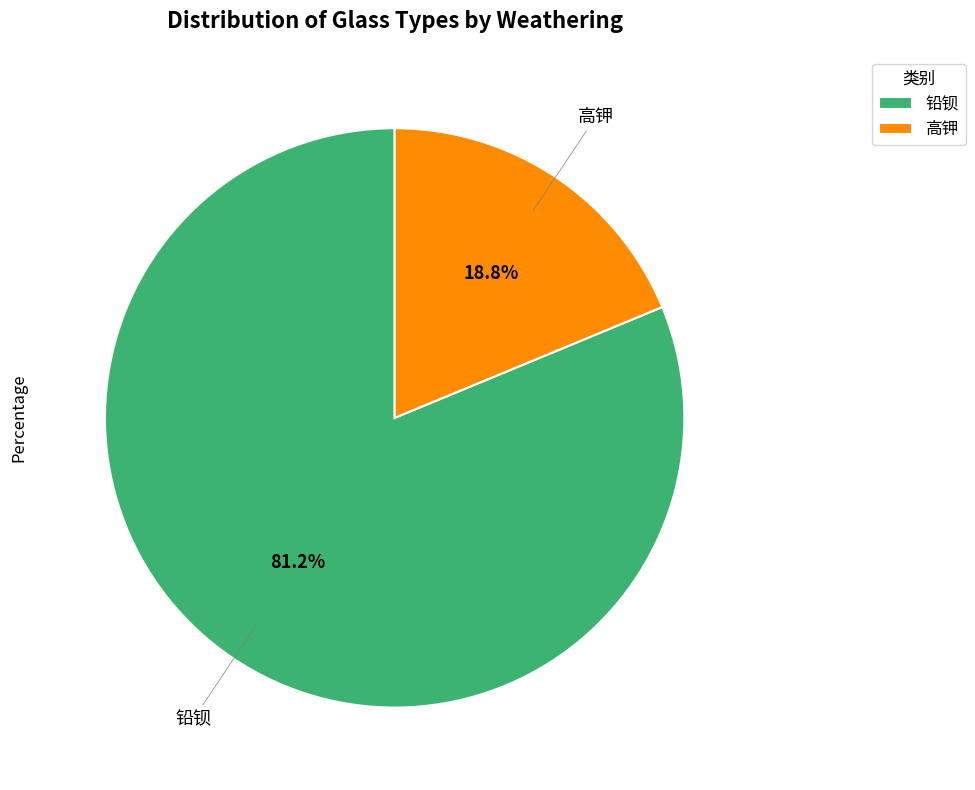

What percentage do 铅钡 and 高钾 together represent?

100.0%